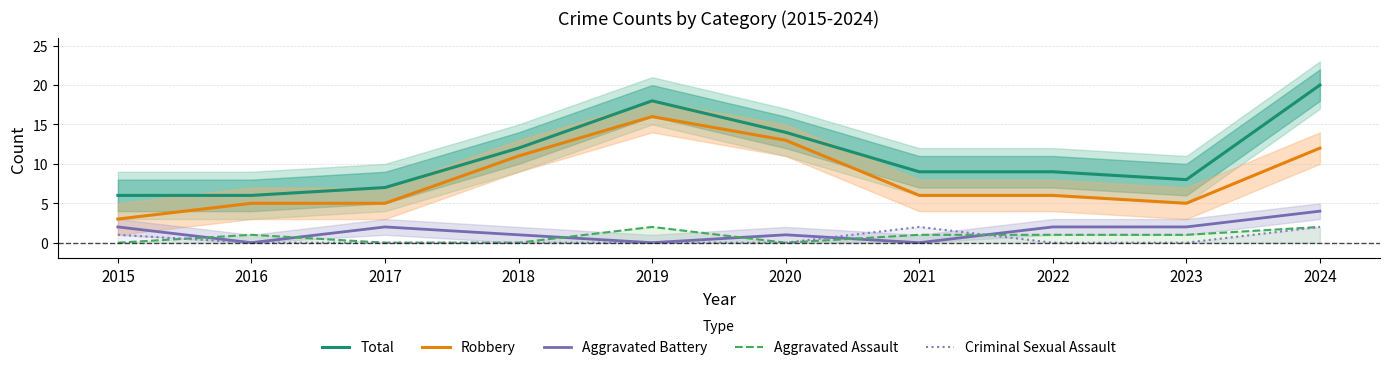

True or false: Aggravated Assault and Criminal Sexual Assault cross at least once.

True